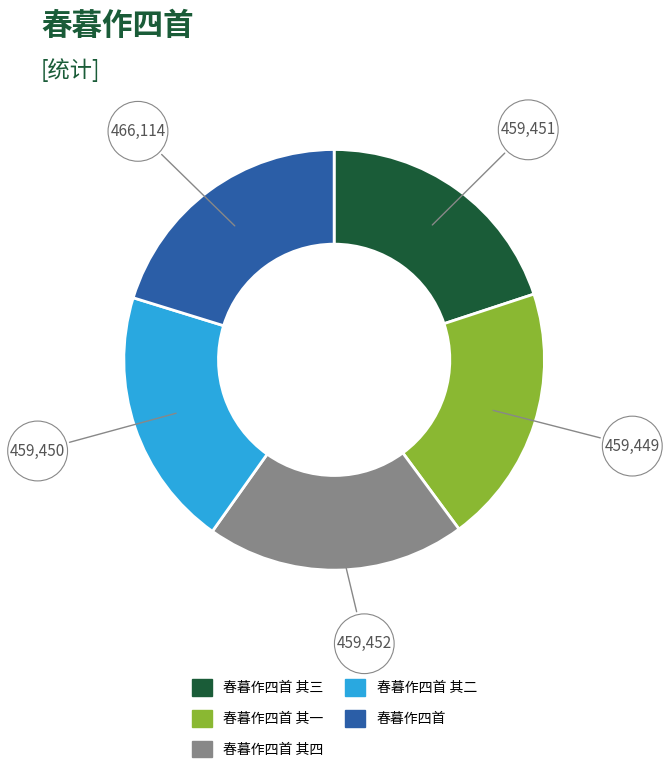

Is there any slice that represents more than half of the pie?

No